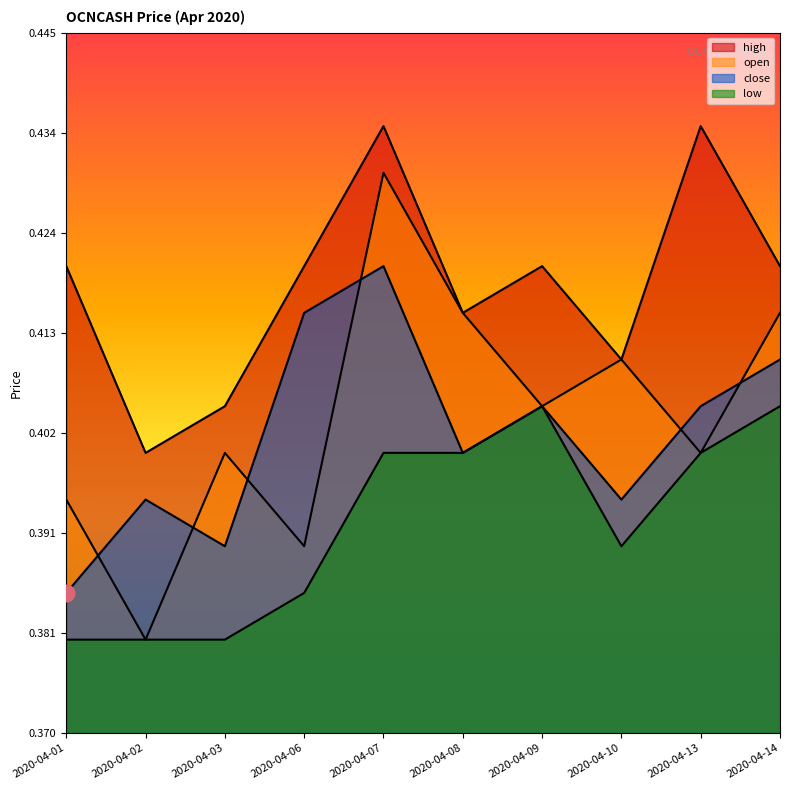

The high series shows 0.2 at 2020-04-08. True or false?

False